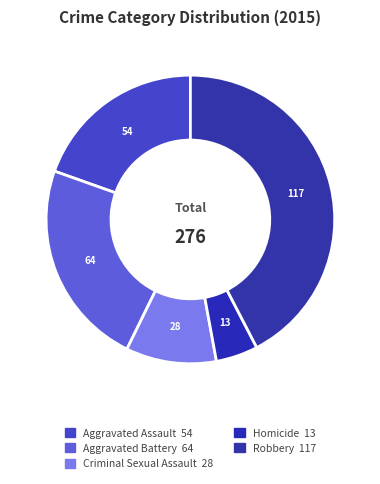

True or false: Aggravated Assault accounts for 31% of the total.

False